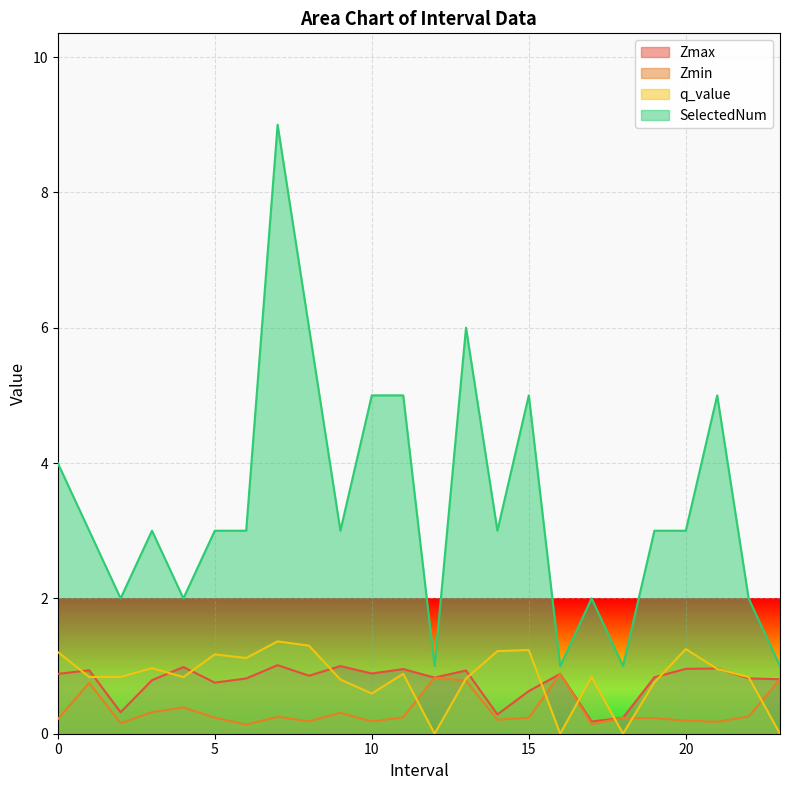

True or false: SelectedNum and Zmin cross at least once.

False